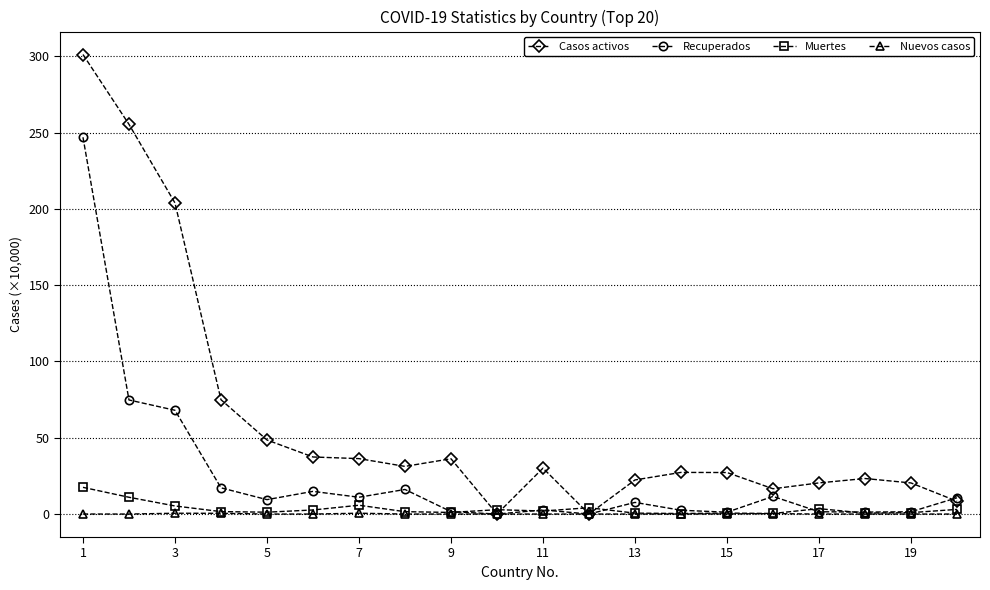

True or false: Recuperados has more than 2 points higher than both neighbors.

True